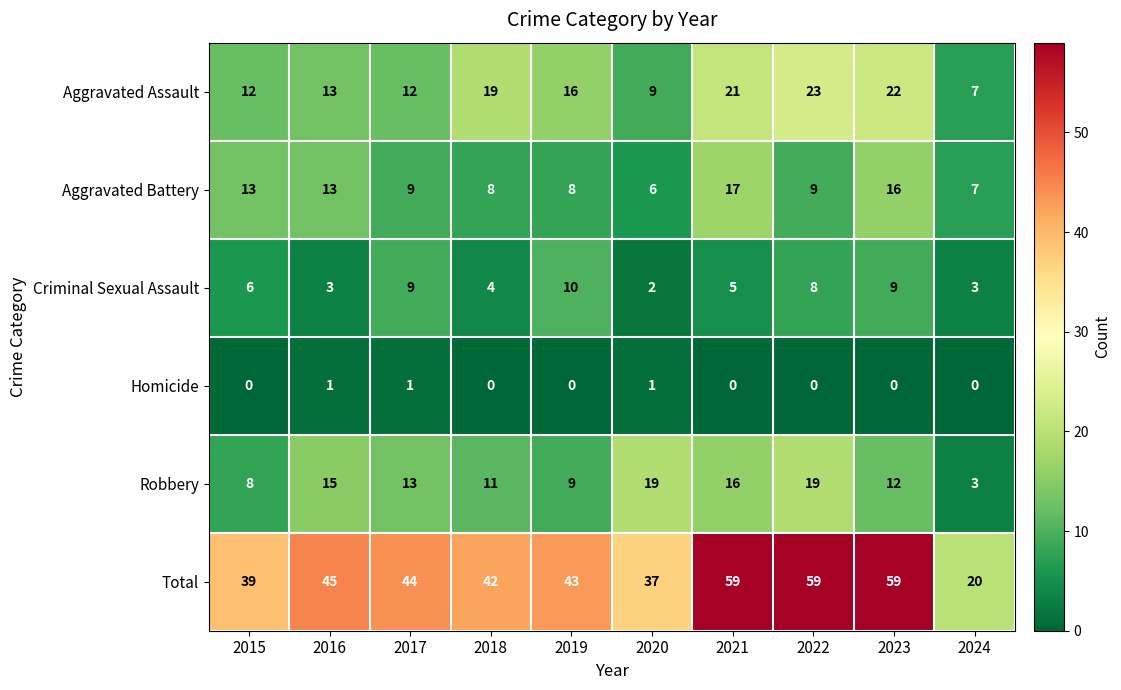

Is it true that Robbery equals 3 at 2015?

False